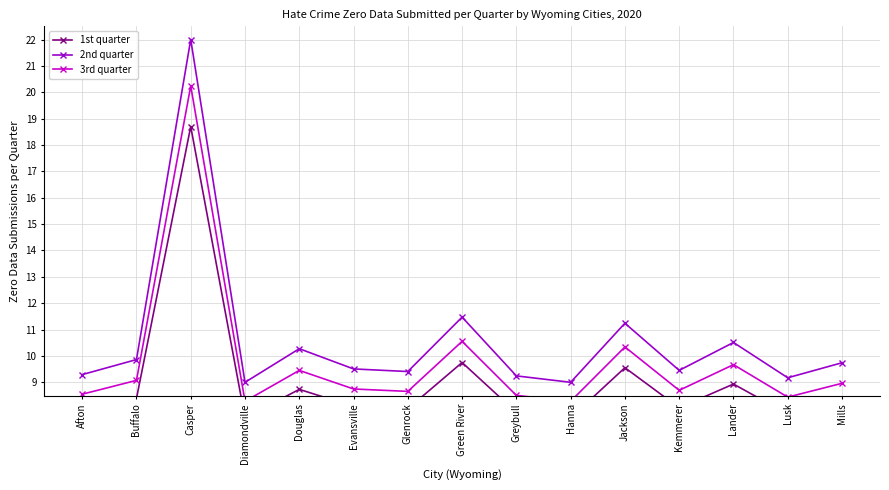

Is it true that 1st quarter equals 7.6 at Diamondville?

True